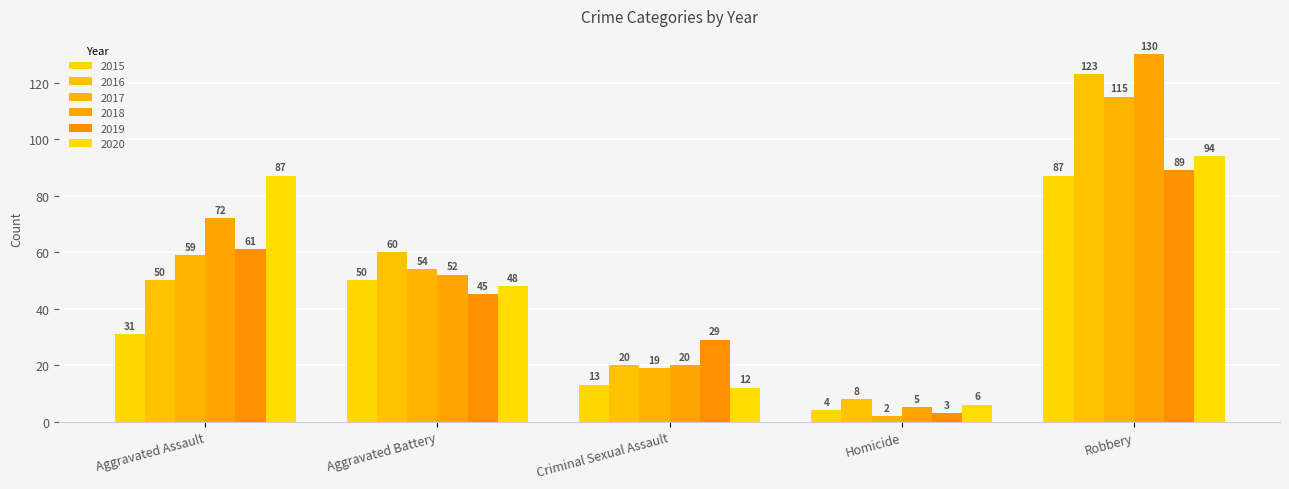

What is the average value of the 2018 series?

56